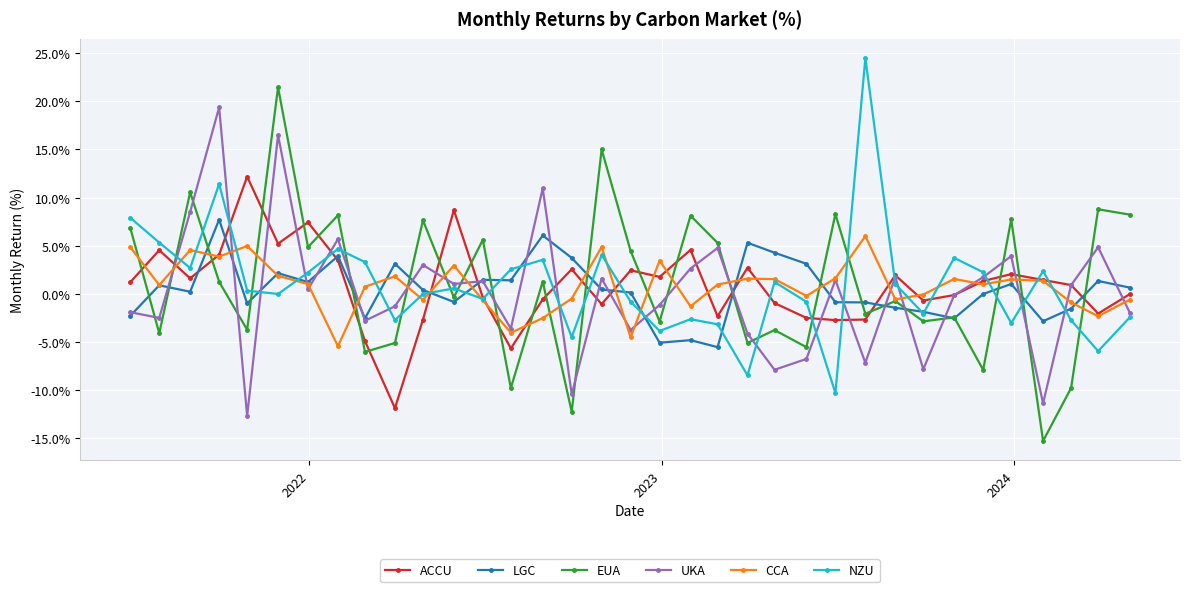

What is the minimum value for CCA?

-5.4